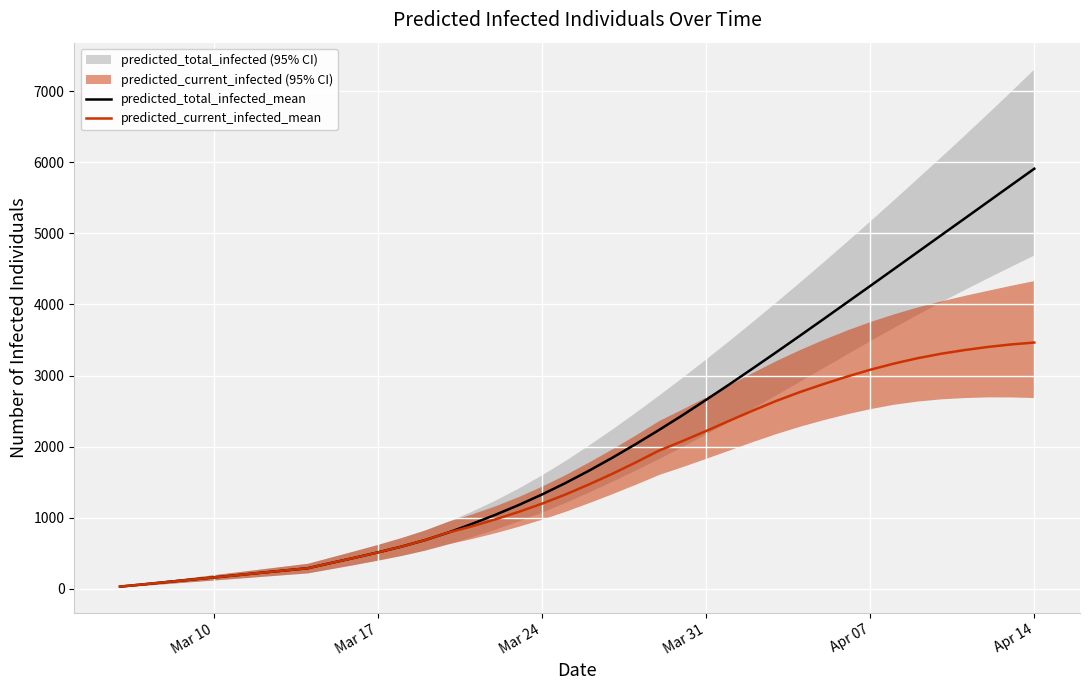

How many lines are shown in the chart?

2